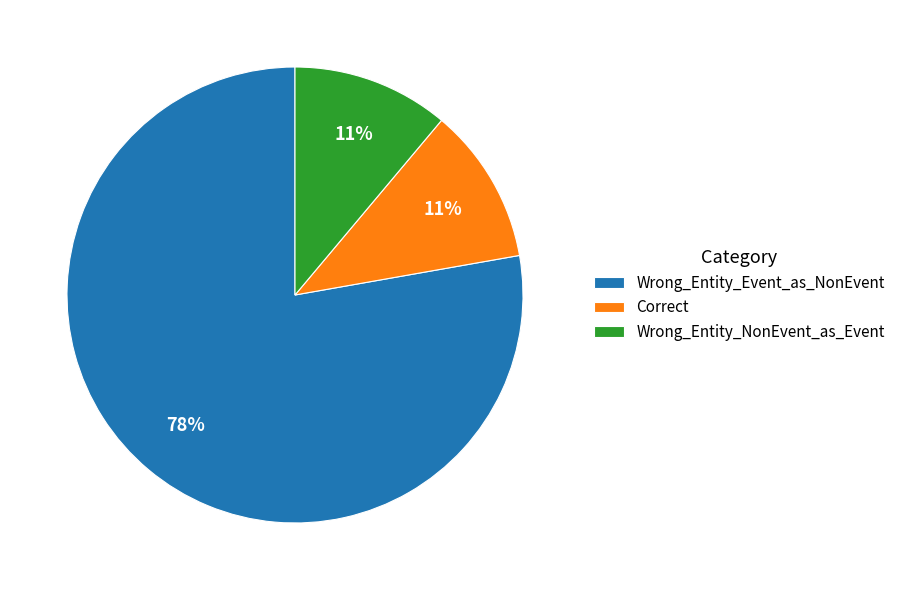

What is the ratio of the value at Correct to the value at Wrong_Entity_NonEvent_as_Event?

1.0